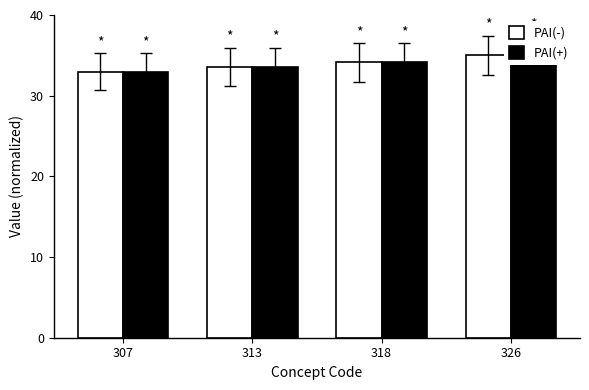

What is the difference between the second highest and second lowest values in the PAI(+) series?

0.5